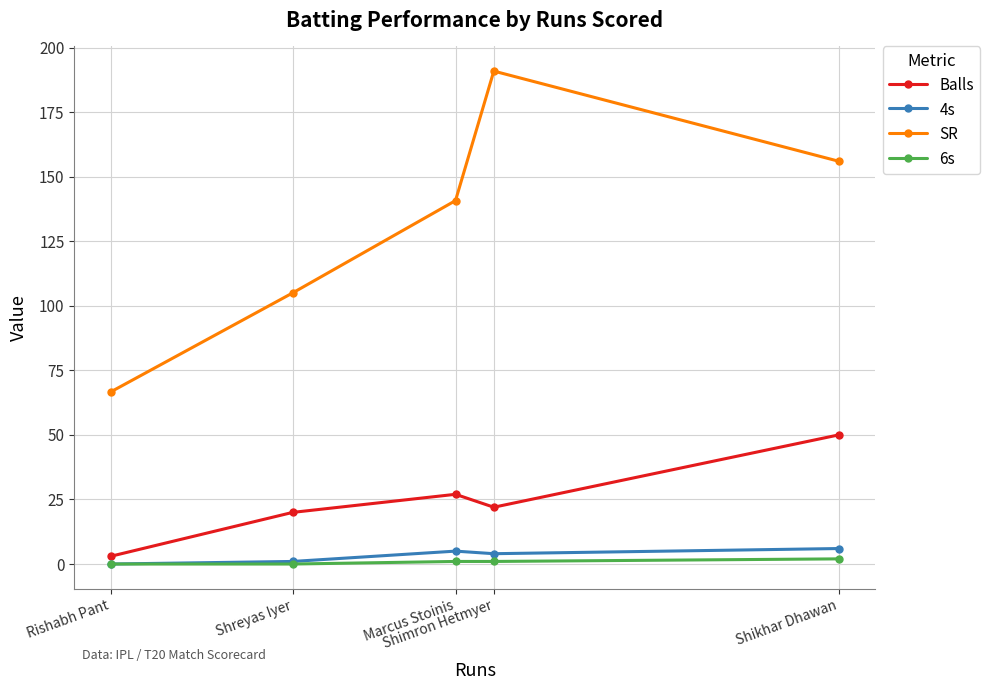

True or false: Balls has a value of 8.6 at Shreyas Iyer.

False